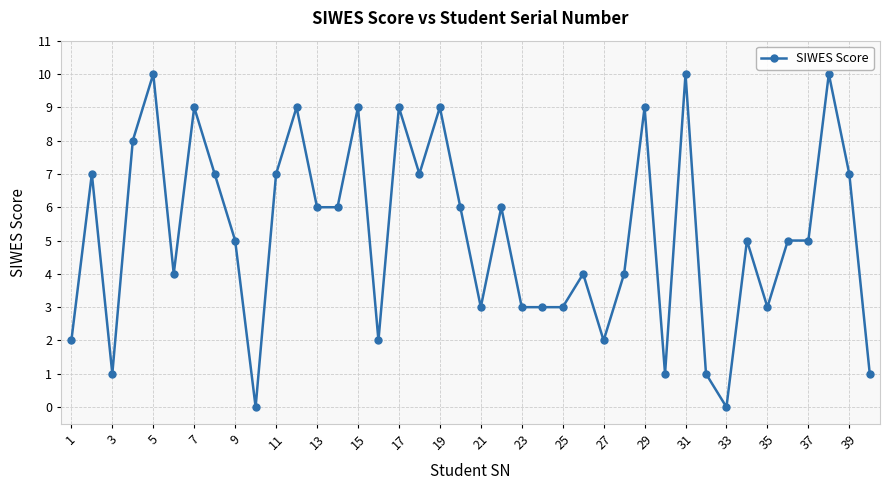

What is the difference between the maximum and minimum values?

10